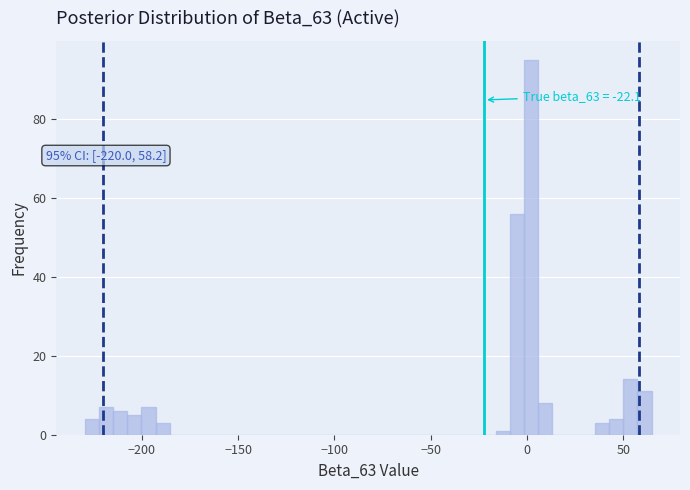

Around what value on the x-axis is the tallest bar? Give the approximate position of its centre, as read against the axis.

0